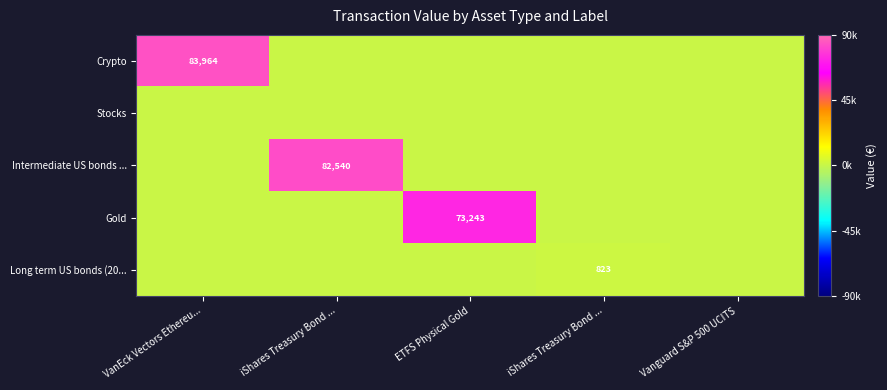

How many data points does each series have?

5